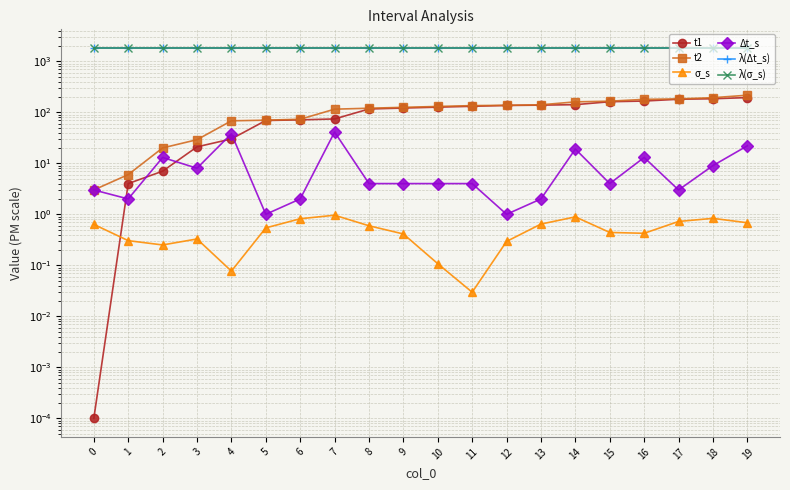

What is the average value of the λ(Δt_s) series?

1830.0